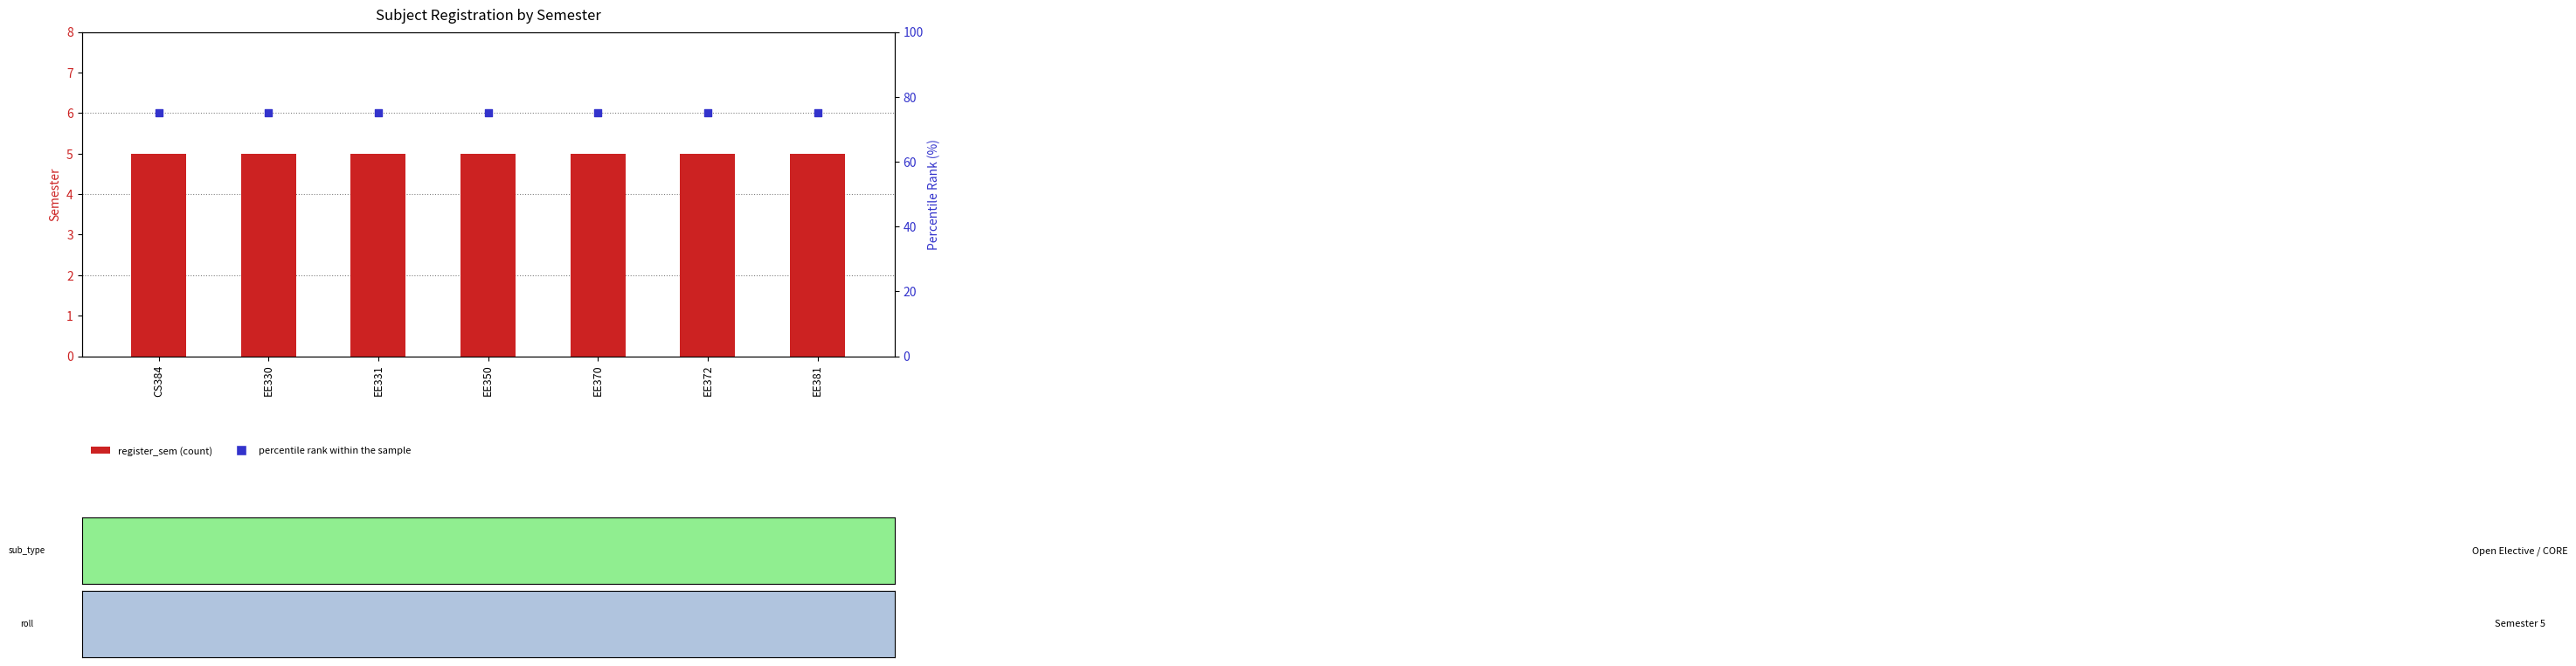

What are all the series names shown in the legend?

register_sem, percentile rank